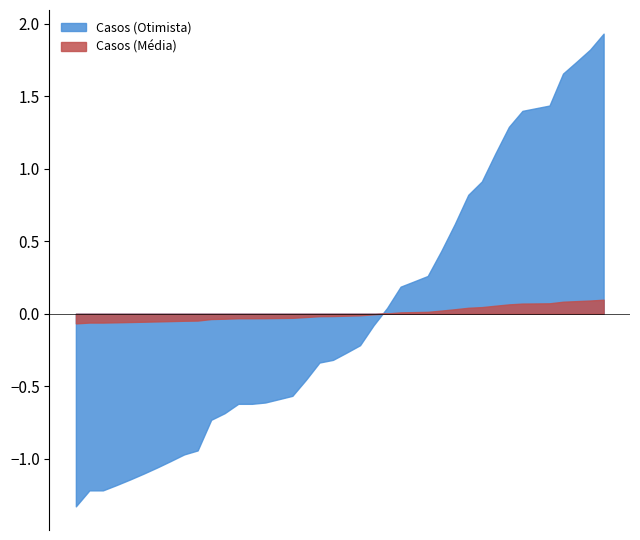

Does the chart display data point markers on the line(s)?

No